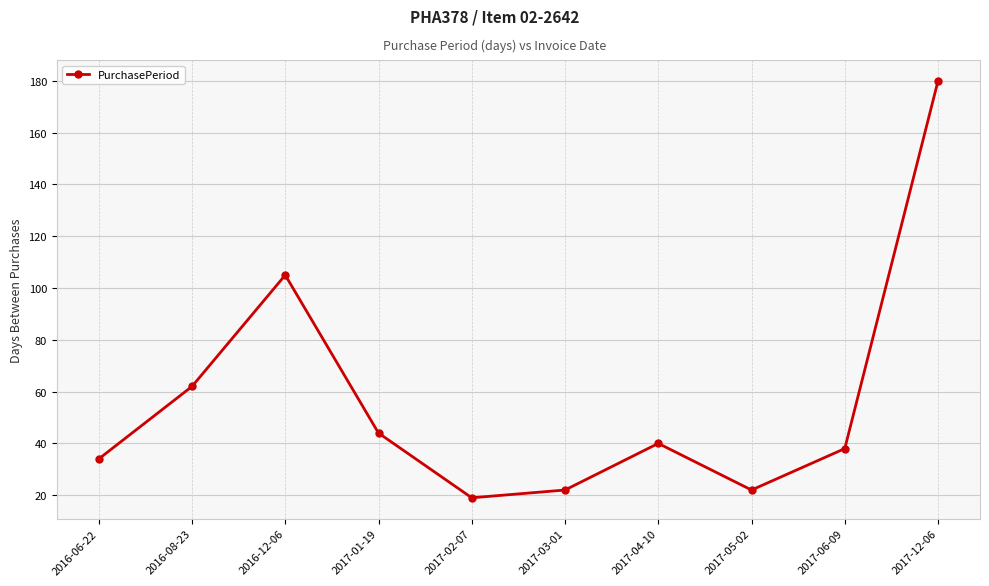

Reading left to right, extract all data points from this chart.

2016-06-22=34	2016-08-23=62	2016-12-06=105	2017-01-19=44	2017-02-07=19	2017-03-01=22	2017-04-10=40	2017-05-02=22	2017-06-09=38	2017-12-06=180